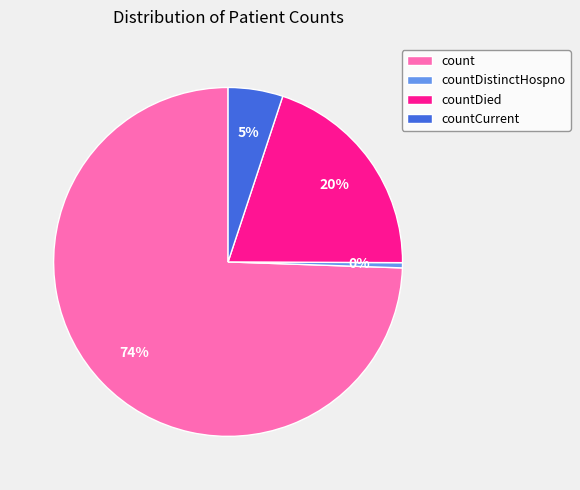

What is the largest slice in the pie chart?

count